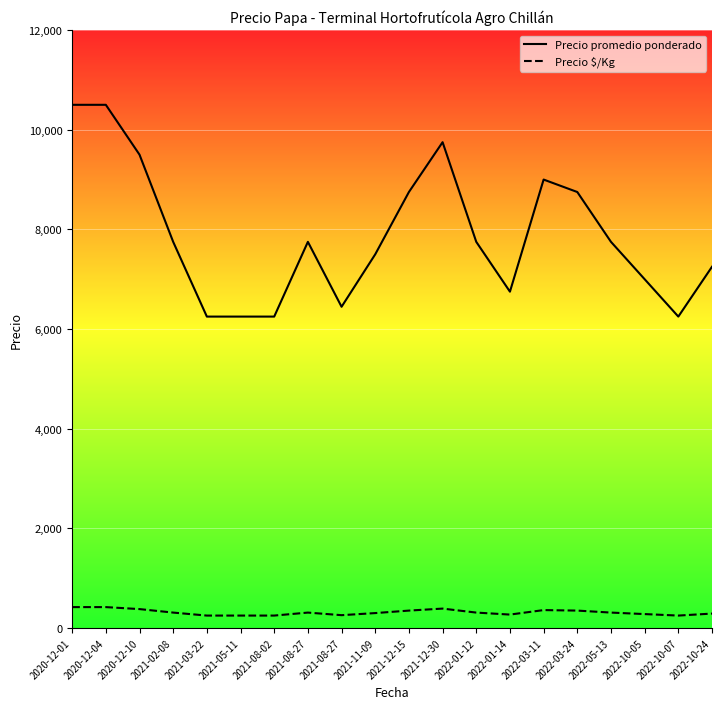

Is this an area chart (filled region under the line)?

No